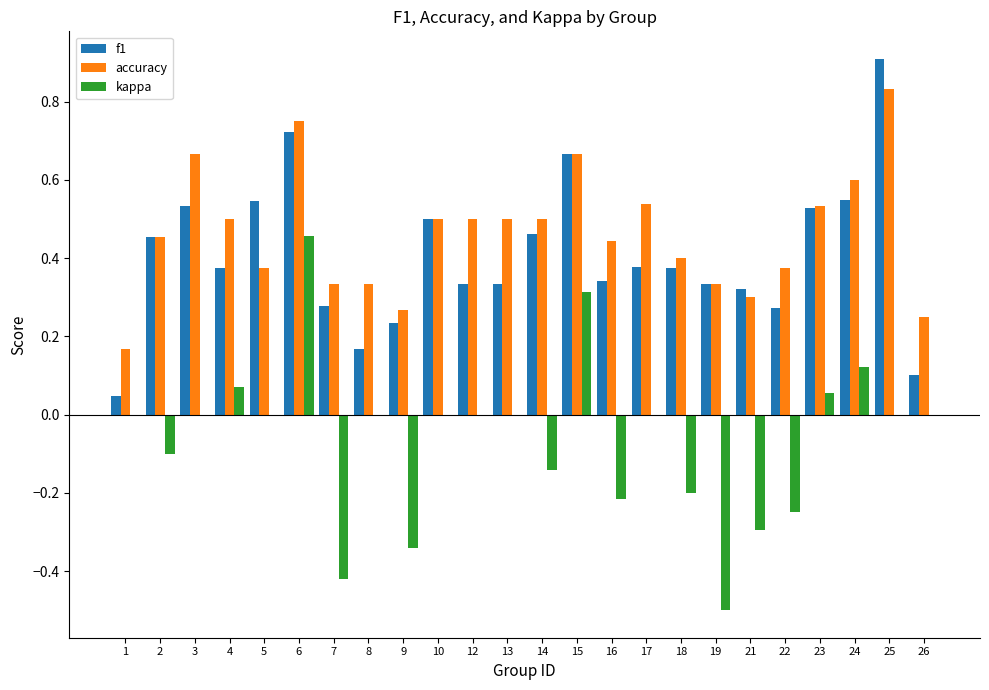

What is the total value across all series at 25?

1.7